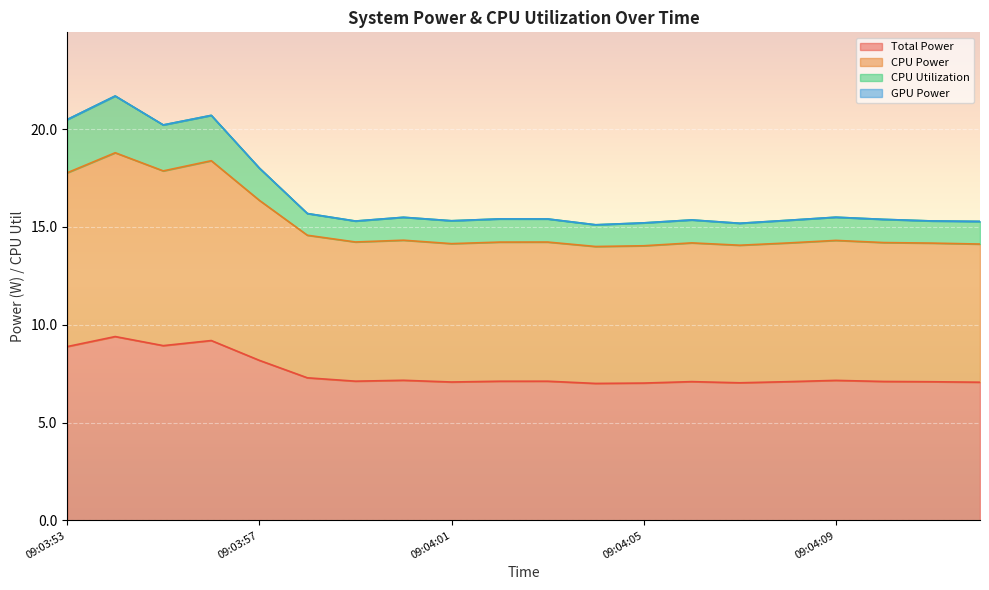

At which category does the chart reach its minimum across all series?

09:04:04